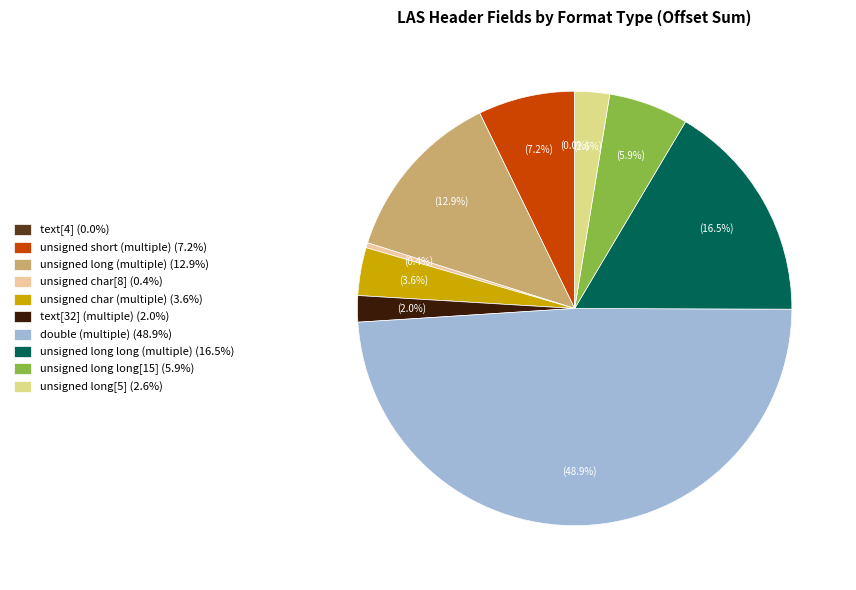

Between unsigned long[5] and unsigned long, which is larger?

unsigned long